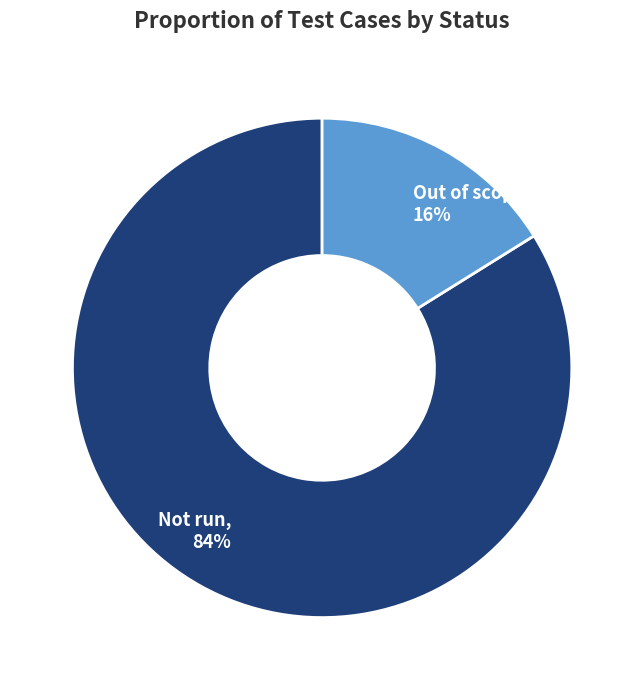

What is the largest slice in the pie chart?

Not run